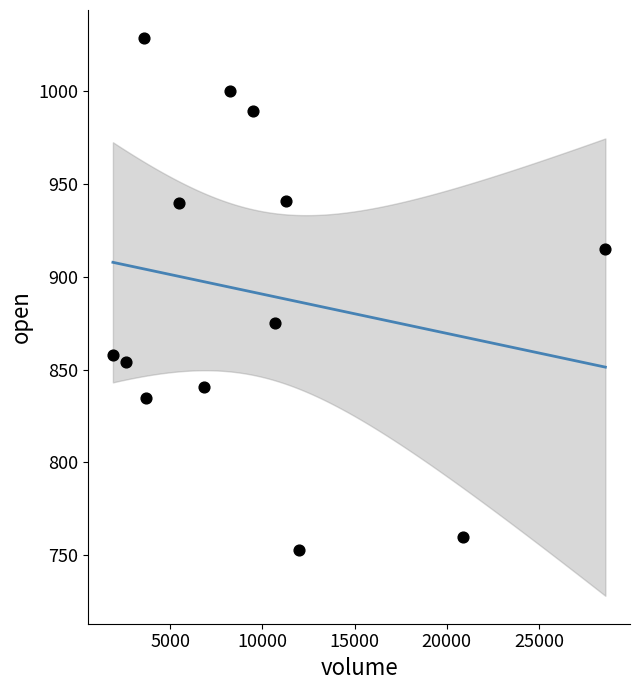

What is the range of Y values (max minus min)?

276.0